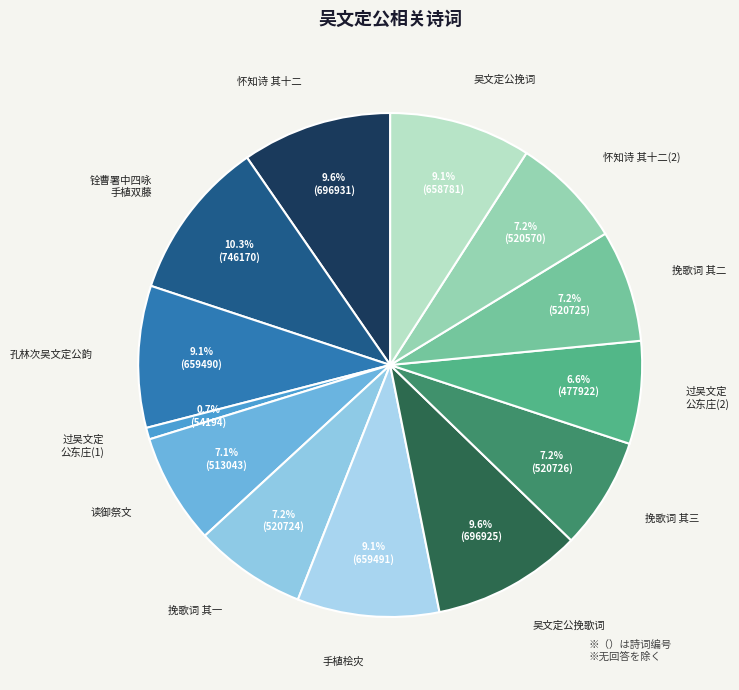

Approximately how many times larger is the value at 过吴文定 公东庄(2) compared to 挽歌词 其一?

0.9